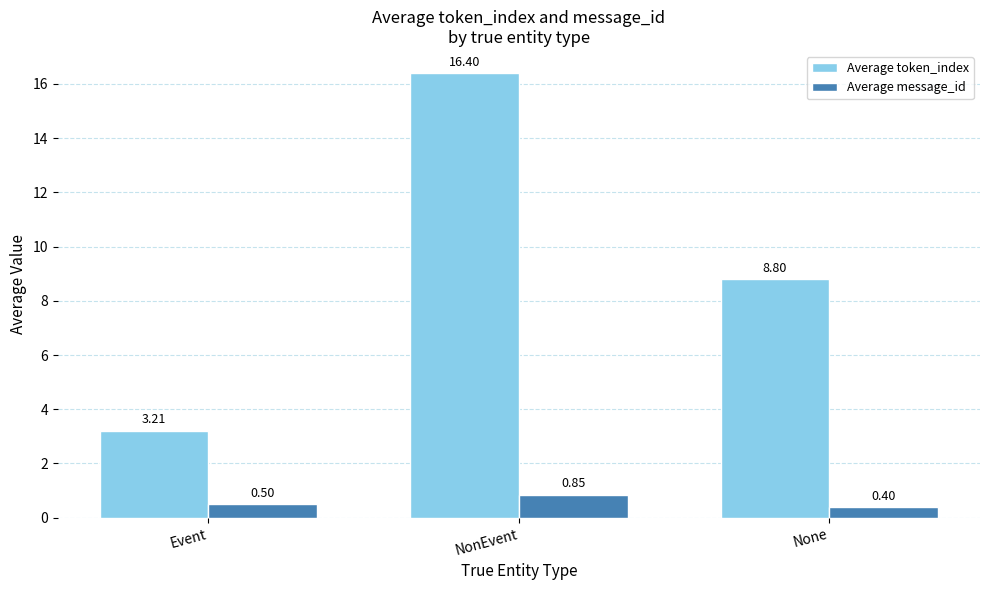

What is the total value across all series at Event?

3.7